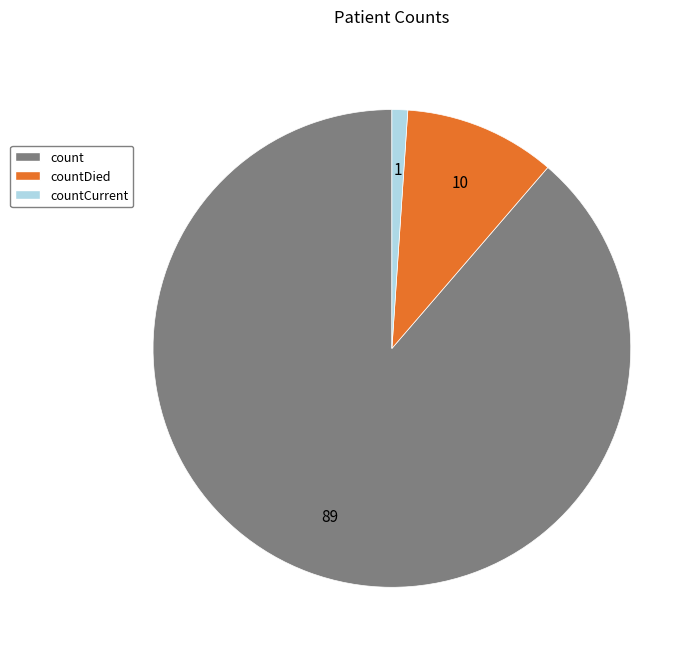

True or false: count accounts for 99% of the total.

False